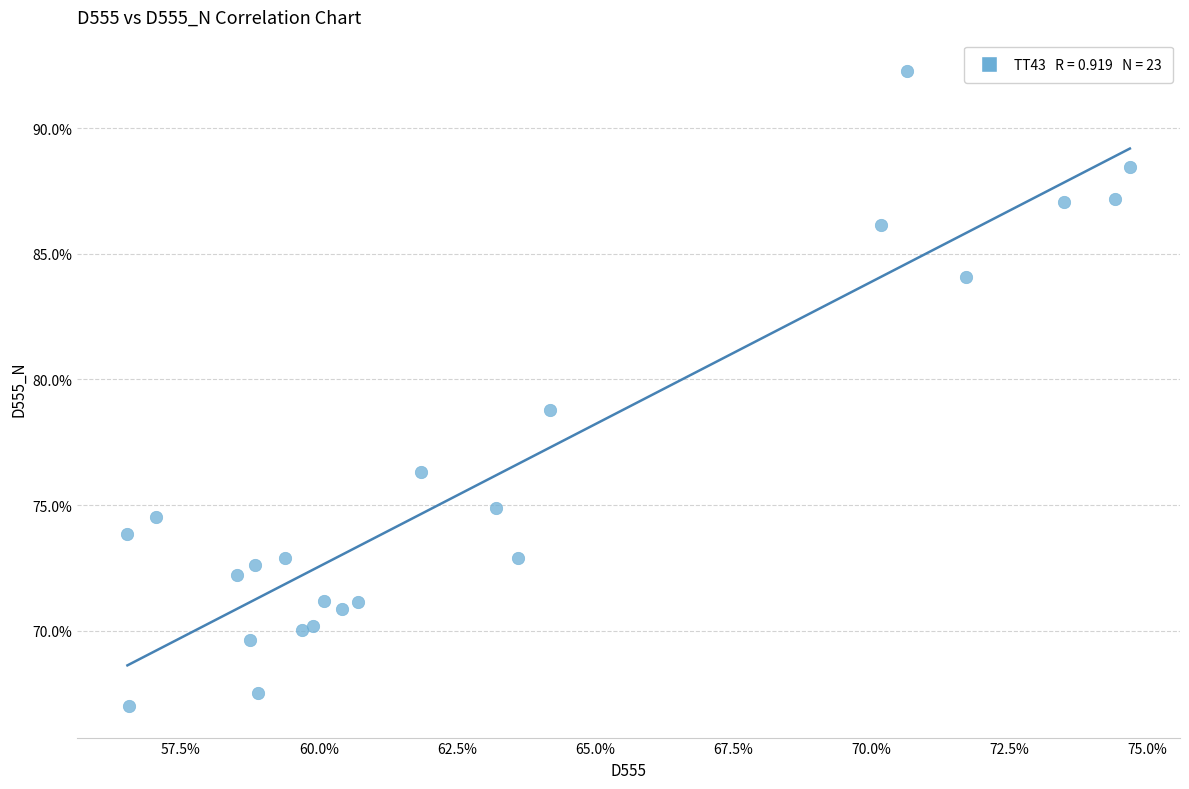

What is the range of Y values (max minus min)?

25.3